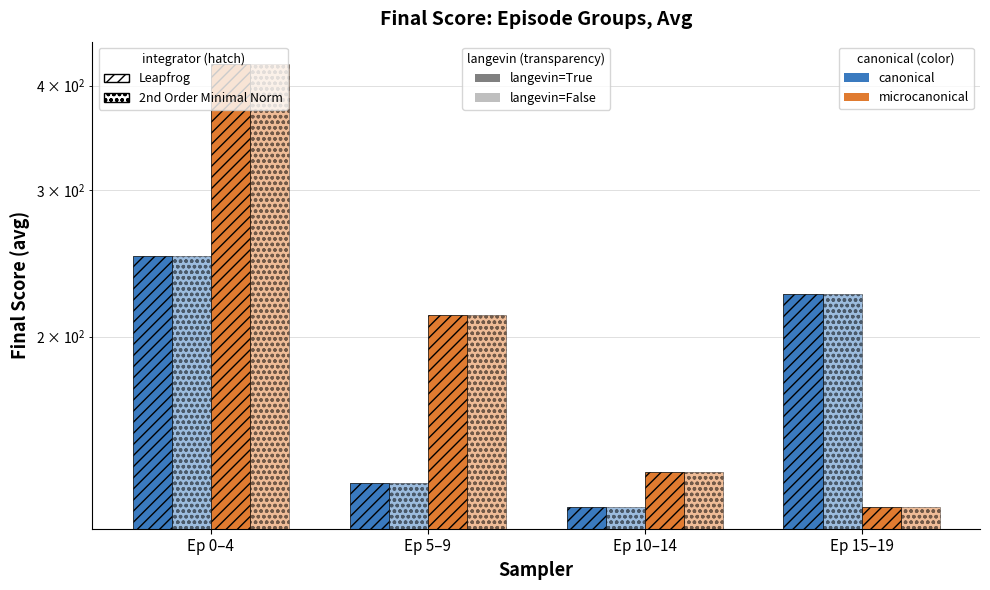

How many data points in canonical, Leapfrog, langevin=True are above 225?

1